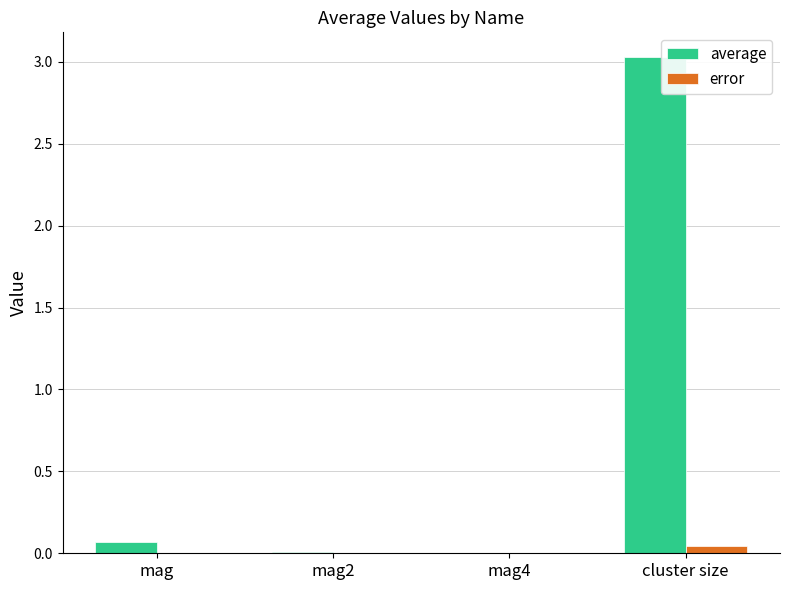

The error series shows 0.0 at mag. True or false?

True